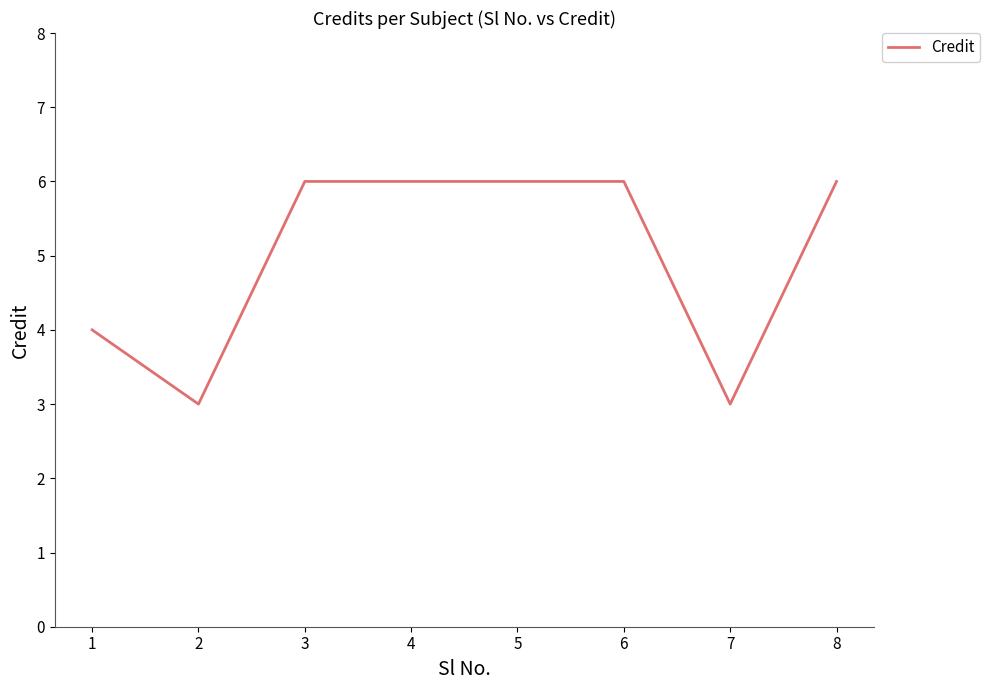

What is the change in value from 4 to 7?

-3